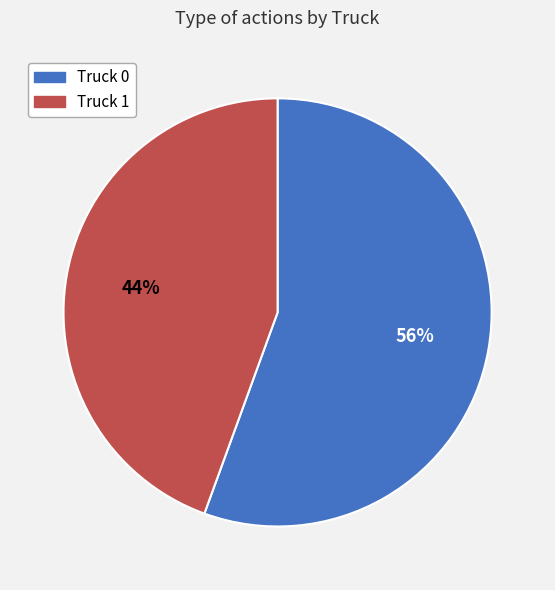

Is there any slice that represents more than half of the pie?

Yes